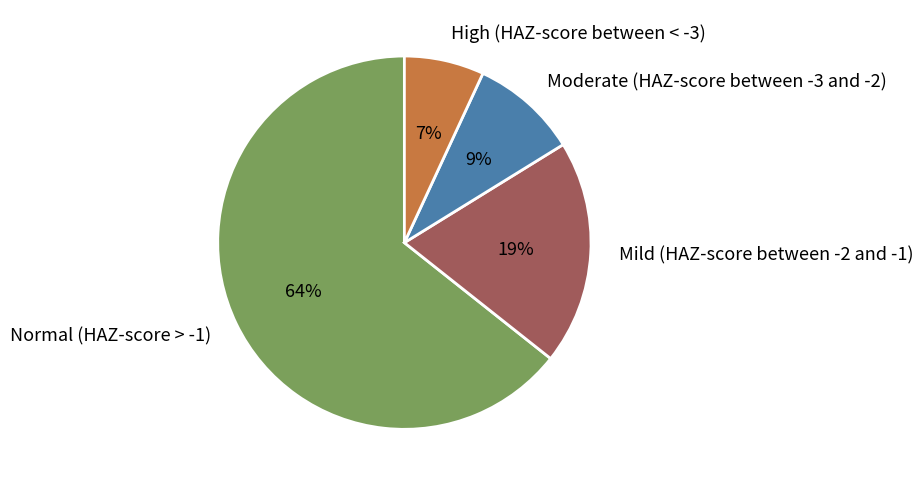

Does Normal (HAZ-score > -1) account for over 50% of the chart?

Yes